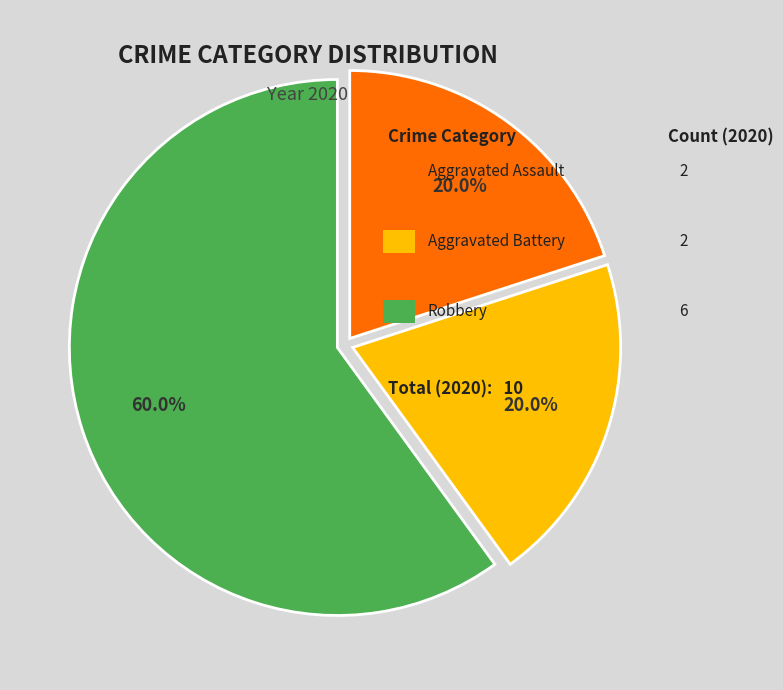

Does any single category account for the majority?

Yes